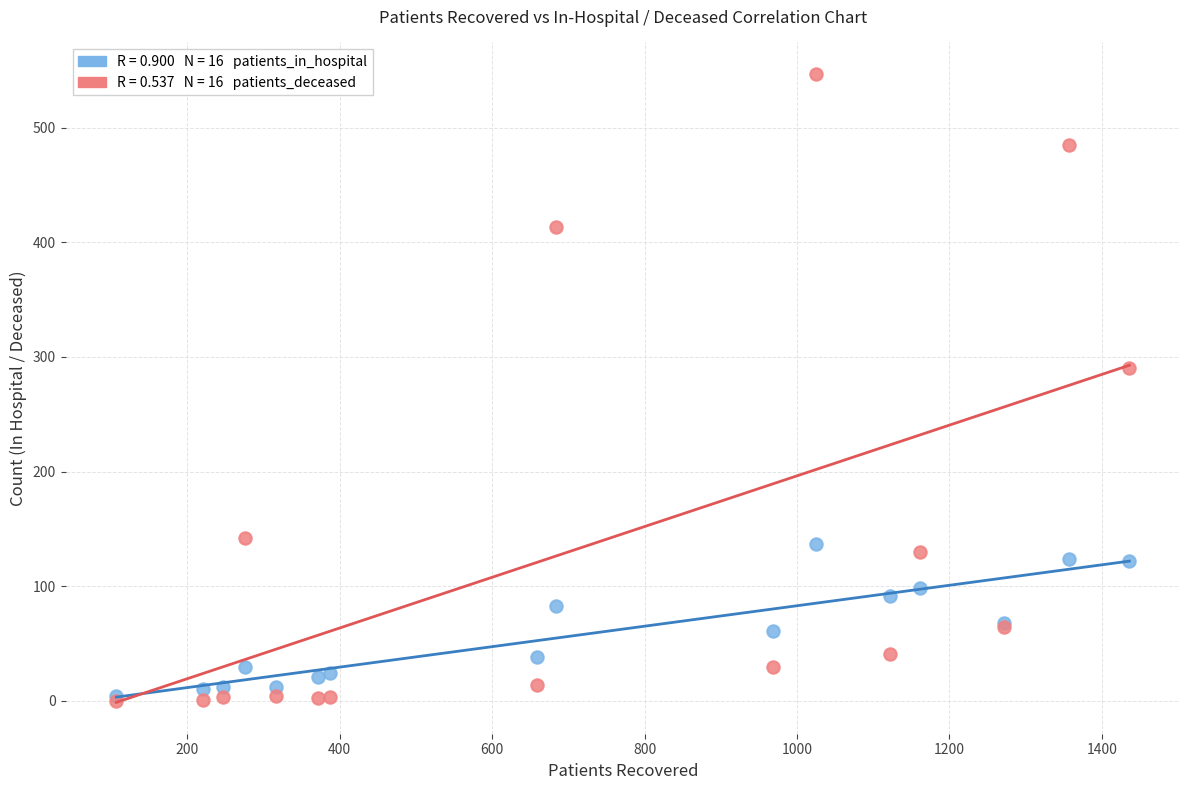

Across all series, what Y value is closest to 273?

290